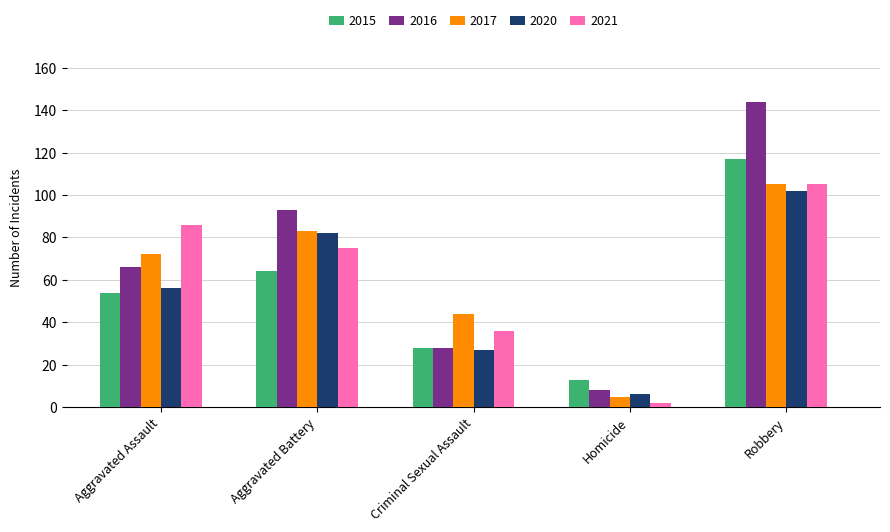

What is the label of the 1st bar from the right?

Robbery